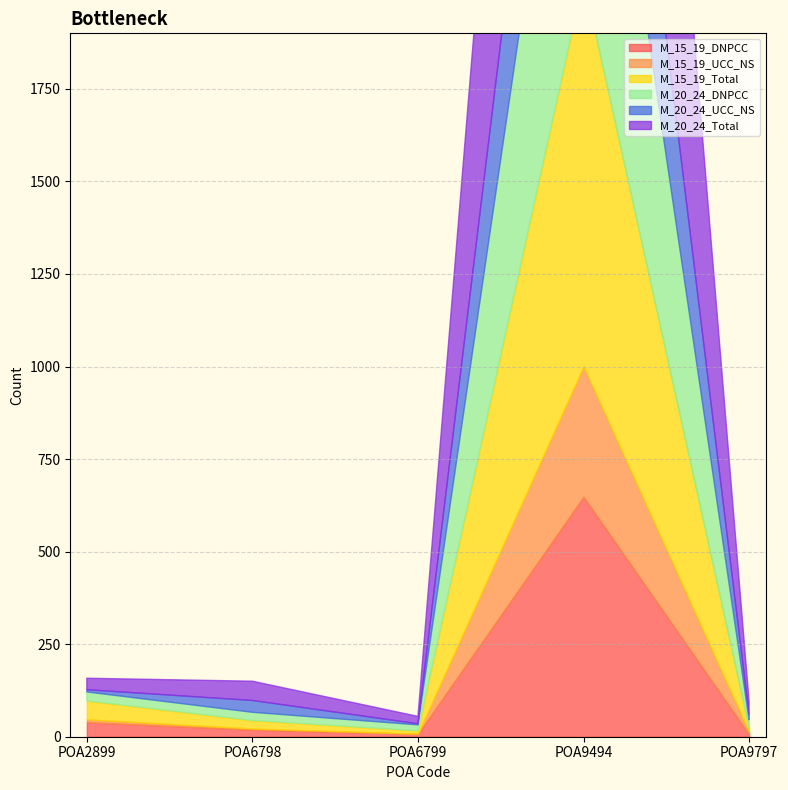

How many series are shown in this chart?

6